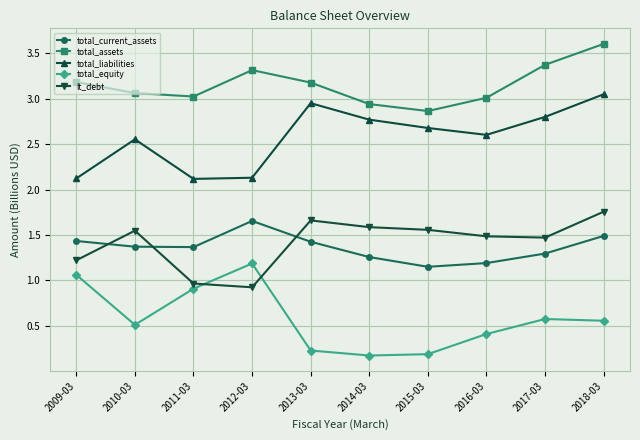

Does the chart have visible grid lines?

Yes